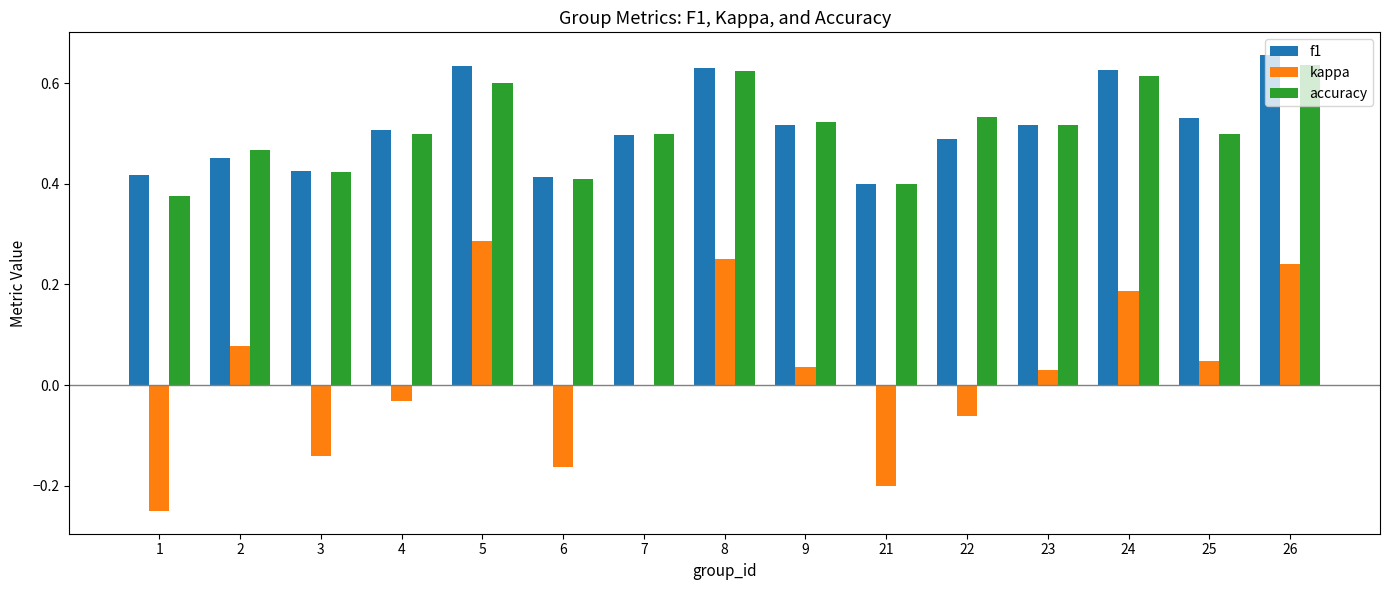

Is the value of kappa at 3 greater than the value of accuracy at 6?

No